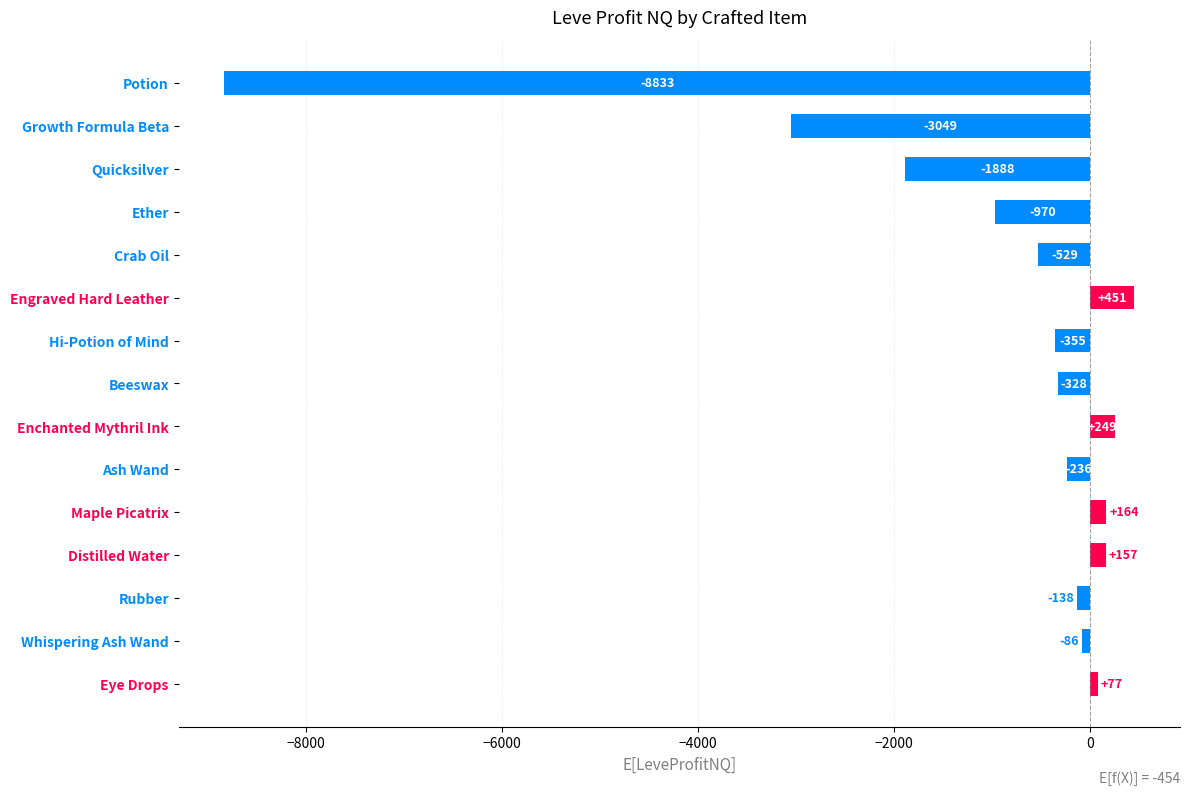

What is the sum of the values at Enchanted Mythril Ink and Crab Oil?

-280.0